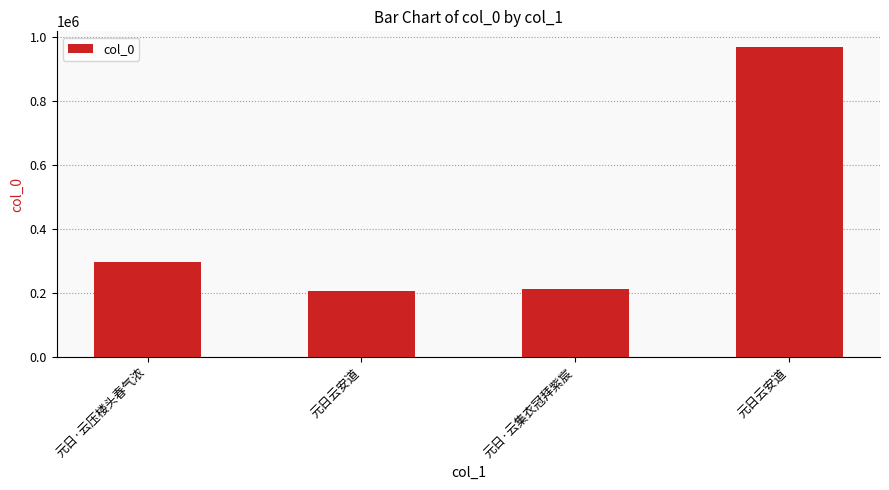

What is the change in value from 元日·云压楼头春气浓 to 元日云安道?

+672291